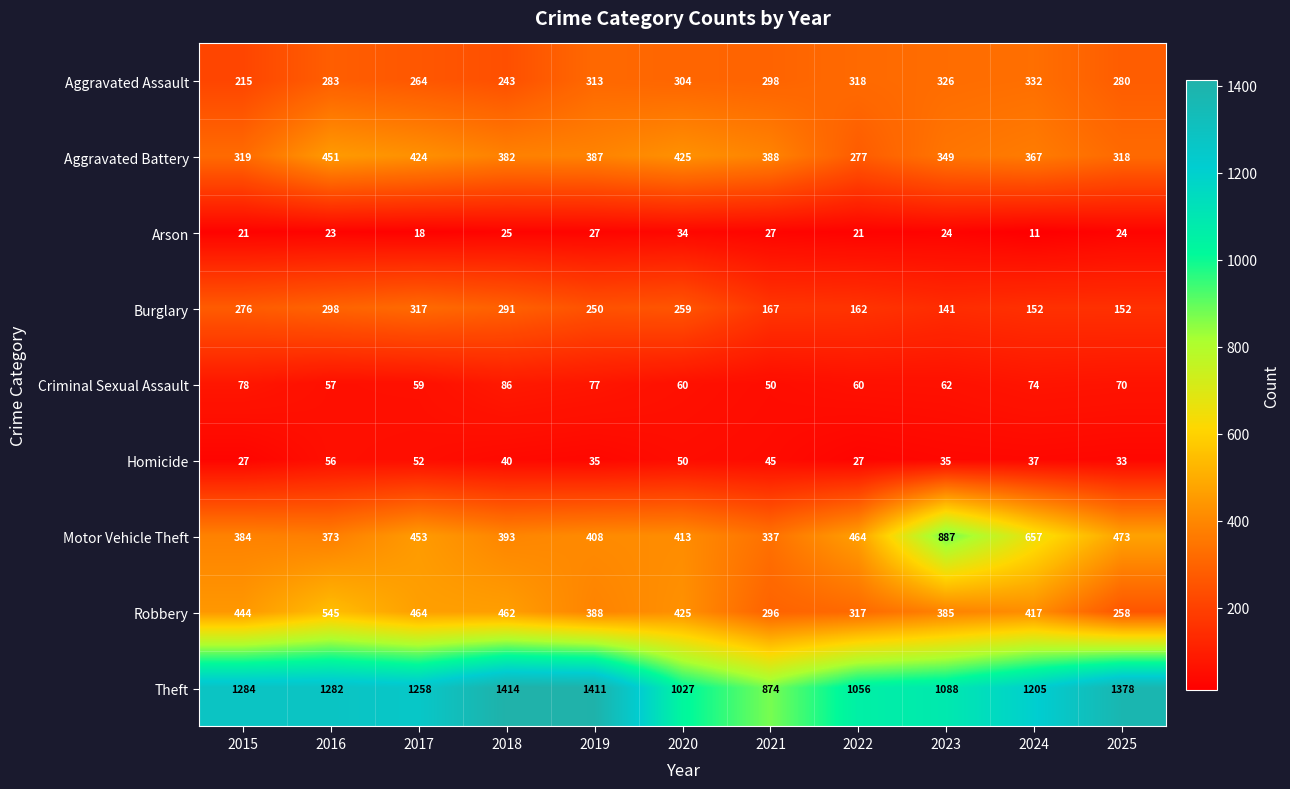

What is the difference between the highest and lowest values at 2022?

1035